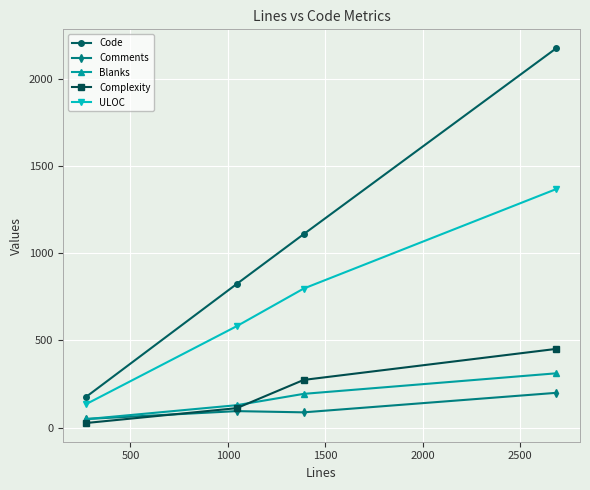

Which series has the largest total across all categories?

Code